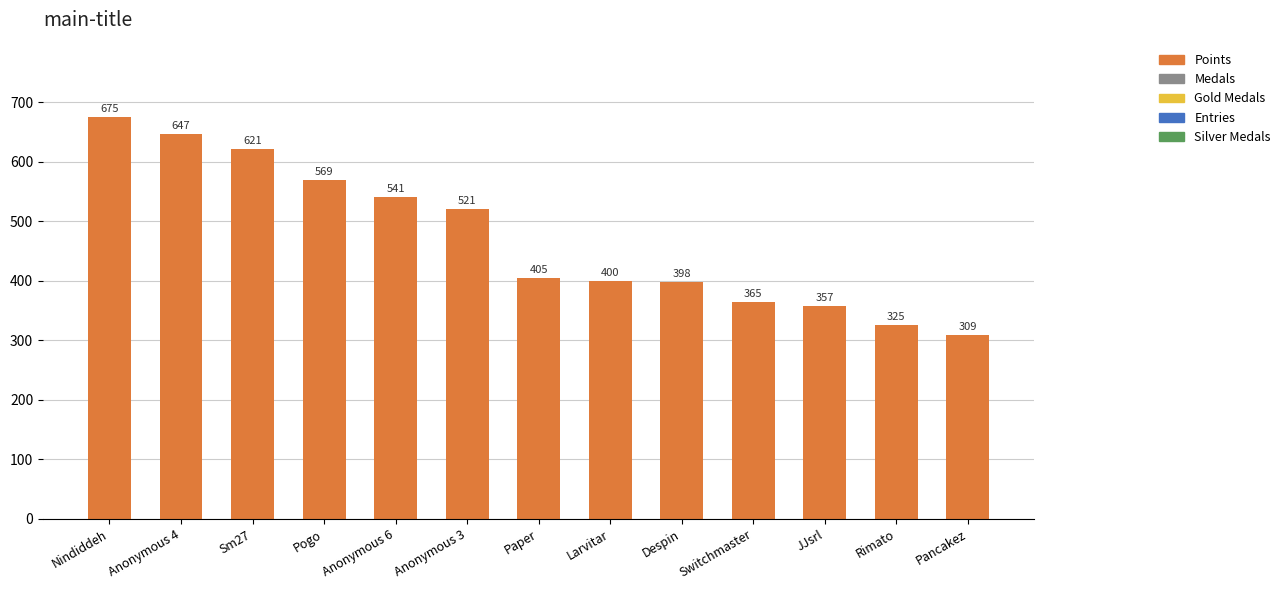

What is the difference between the values at Nindiddeh and Sm27?

54